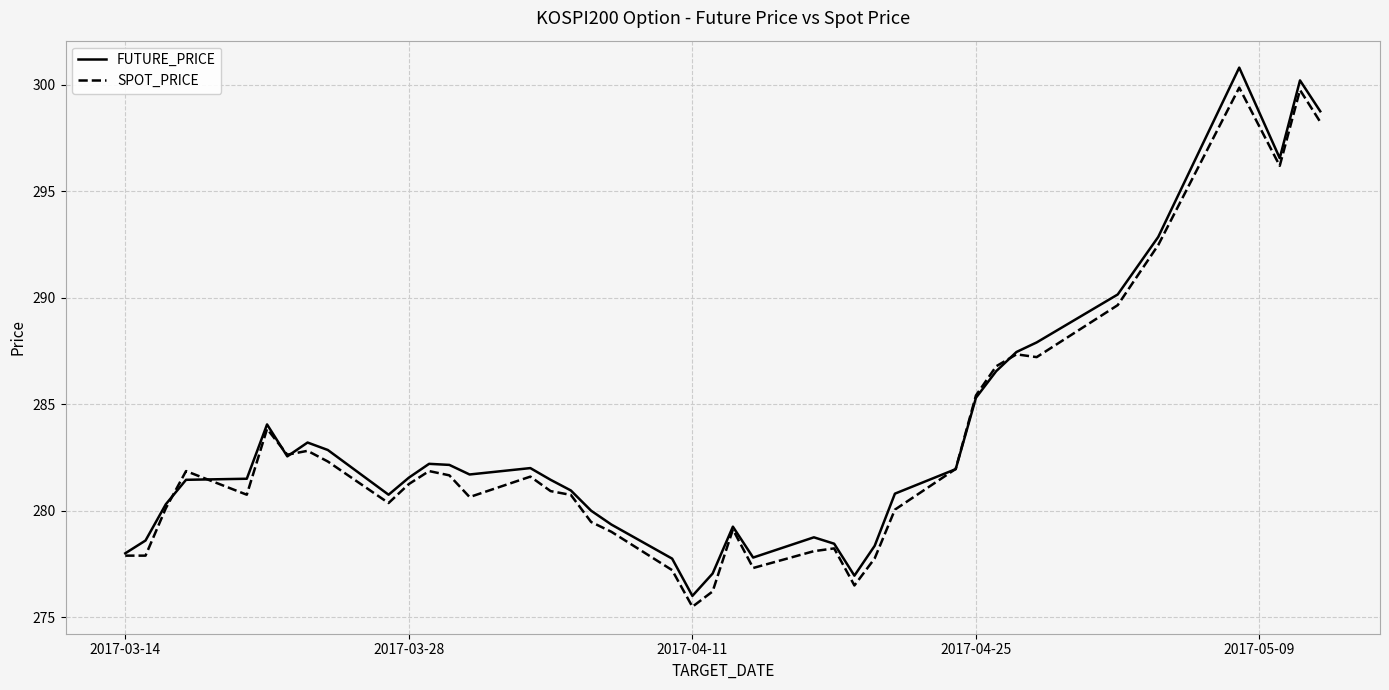

What is the highest value of the FUTURE_PRICE series?

300.8